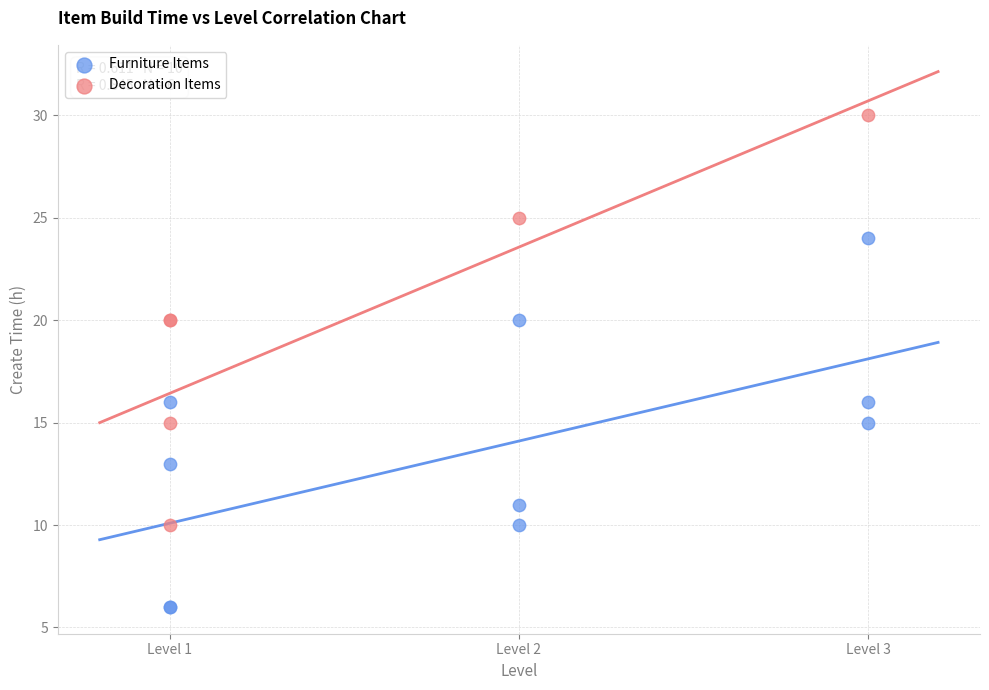

Which series reaches the minimum Y coordinate?

Furniture Items